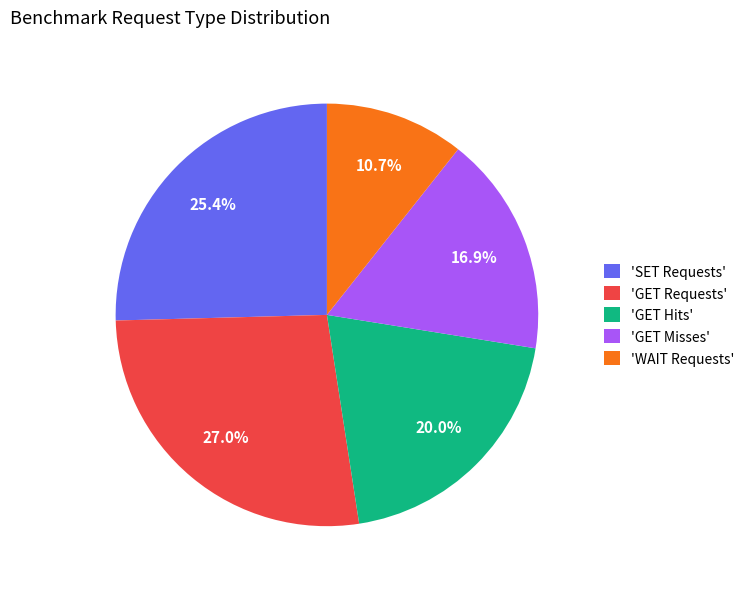

Rank the categories by value from lowest to highest.

'WAIT Requests', 'GET Misses', 'GET Hits', 'SET Requests', 'GET Requests'